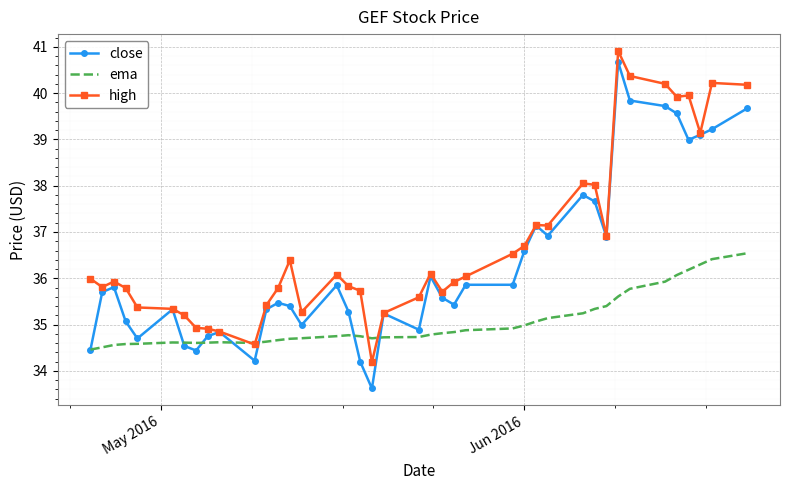

Which series has the widest spread of values?

close